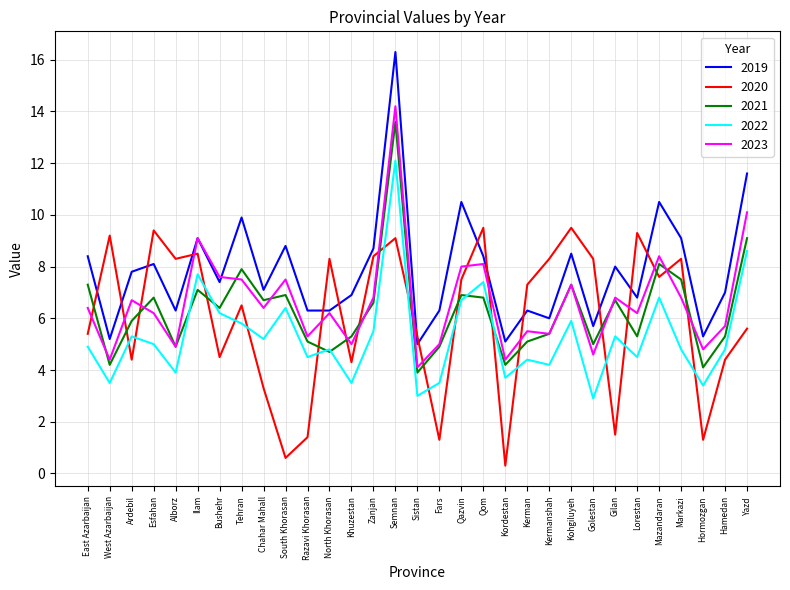

Reading left to right, what are all the values shown in this chart?

2019: East Azarbaijan=8.4	West Azarbaijan=5.2	Ardebil=7.8	Esfahan=8.1	Alborz=6.3	Ilam=9.1	Bushehr=7.4	Tehran=9.9	Chahar Mahall=7.1	South Khorasan=8.8	Razavi Khorasan=6.3	North Khorasan=6.3	Khuzestan=6.9	Zanjan=8.7	Semnan=16.3	Sistan=5.0	Fars=6.3	Qazvin=10.5	Qom=8.4	Kordestan=5.1	Kerman=6.3	Kermanshah=6.0	Kohgiluyeh=8.5	Golestan=5.7	Gilan=8.0	Lorestan=6.8	Mazandaran=10.5	Markazi=9.1	Hormozgan=5.3	Hamedan=7.0	Yazd=11.6
2020: East Azarbaijan=5.4	West Azarbaijan=9.2	Ardebil=4.4	Esfahan=9.4	Alborz=8.3	Ilam=8.5	Bushehr=4.5	Tehran=6.5	Chahar Mahall=3.3	South Khorasan=0.6	Razavi Khorasan=1.4	North Khorasan=8.3	Khuzestan=4.3	Zanjan=8.4	Semnan=9.1	Sistan=5.3	Fars=1.3	Qazvin=7.5	Qom=9.5	Kordestan=0.3	Kerman=7.3	Kermanshah=8.3	Kohgiluyeh=9.5	Golestan=8.3	Gilan=1.5	Lorestan=9.3	Mazandaran=7.6	Markazi=8.3	Hormozgan=1.3	Hamedan=4.4	Yazd=5.6
2021: East Azarbaijan=7.3	West Azarbaijan=4.2	Ardebil=5.9	Esfahan=6.8	Alborz=4.9	Ilam=7.1	Bushehr=6.4	Tehran=7.9	Chahar Mahall=6.7	South Khorasan=6.9	Razavi Khorasan=5.1	North Khorasan=4.7	Khuzestan=5.3	Zanjan=6.6	Semnan=13.6	Sistan=3.9	Fars=4.9	Qazvin=6.9	Qom=6.8	Kordestan=4.2	Kerman=5.1	Kermanshah=5.4	Kohgiluyeh=7.3	Golestan=5.0	Gilan=6.7	Lorestan=5.3	Mazandaran=8.1	Markazi=7.5	Hormozgan=4.1	Hamedan=5.3	Yazd=9.1
2022: East Azarbaijan=4.9	West Azarbaijan=3.5	Ardebil=5.3	Esfahan=5.0	Alborz=3.9	Ilam=7.7	Bushehr=6.2	Tehran=5.8	Chahar Mahall=5.2	South Khorasan=6.4	Razavi Khorasan=4.5	North Khorasan=4.8	Khuzestan=3.5	Zanjan=5.5	Semnan=12.1	Sistan=3.0	Fars=3.5	Qazvin=6.7	Qom=7.4	Kordestan=3.7	Kerman=4.4	Kermanshah=4.2	Kohgiluyeh=5.9	Golestan=2.9	Gilan=5.3	Lorestan=4.5	Mazandaran=6.8	Markazi=4.8	Hormozgan=3.4	Hamedan=4.8	Yazd=8.6
2023: East Azarbaijan=6.4	West Azarbaijan=4.4	Ardebil=6.7	Esfahan=6.2	Alborz=4.9	Ilam=9.1	Bushehr=7.6	Tehran=7.5	Chahar Mahall=6.4	South Khorasan=7.5	Razavi Khorasan=5.3	North Khorasan=6.2	Khuzestan=5.0	Zanjan=6.8	Semnan=14.2	Sistan=4.1	Fars=5.0	Qazvin=8.0	Qom=8.1	Kordestan=4.4	Kerman=5.5	Kermanshah=5.4	Kohgiluyeh=7.3	Golestan=4.6	Gilan=6.8	Lorestan=6.2	Mazandaran=8.4	Markazi=6.8	Hormozgan=4.8	Hamedan=5.7	Yazd=10.1